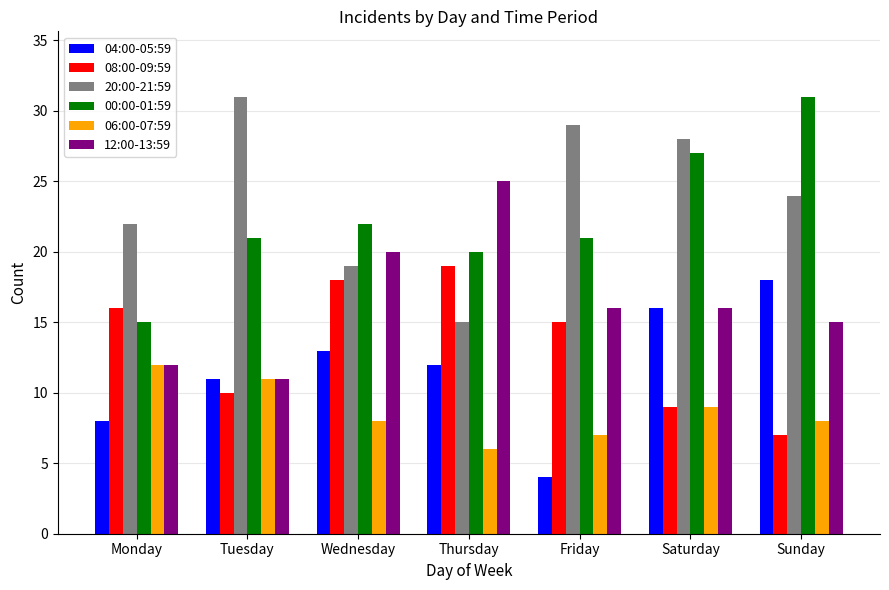

How many values in the 20:00-21:59 series are below 24?

3